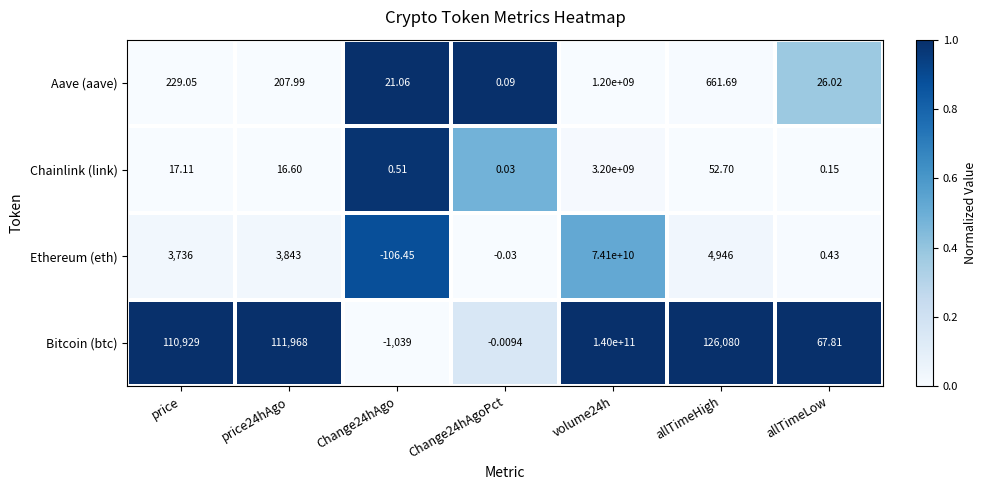

Is the value of Aave (aave) at price greater than the value of Ethereum (eth) at Change24hAgoPct?

Yes